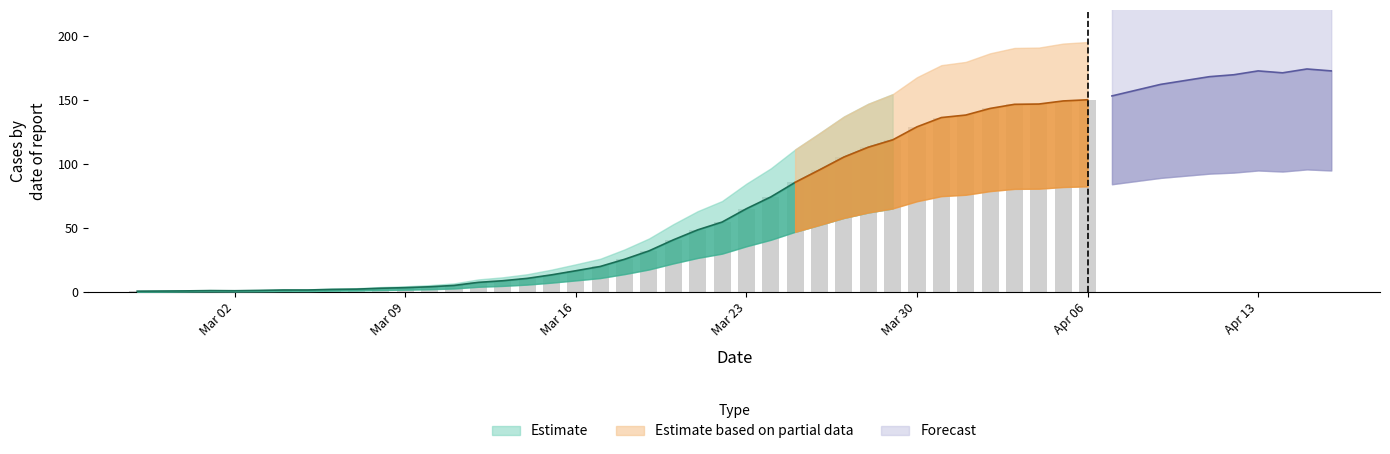

What value does the data have at 2020-03-22?

54.7